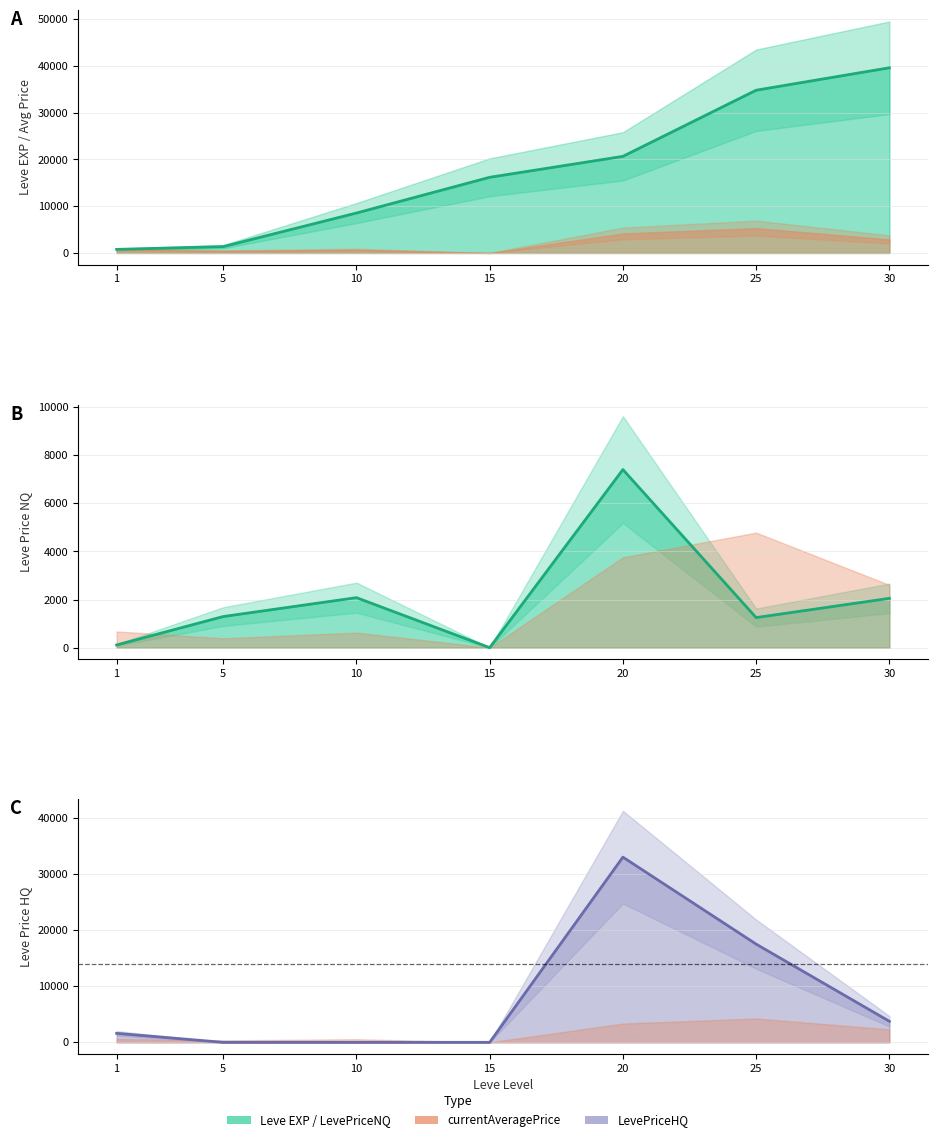

What is the difference between the maximum and minimum values in the Leve EXP (line) series?

38831.4